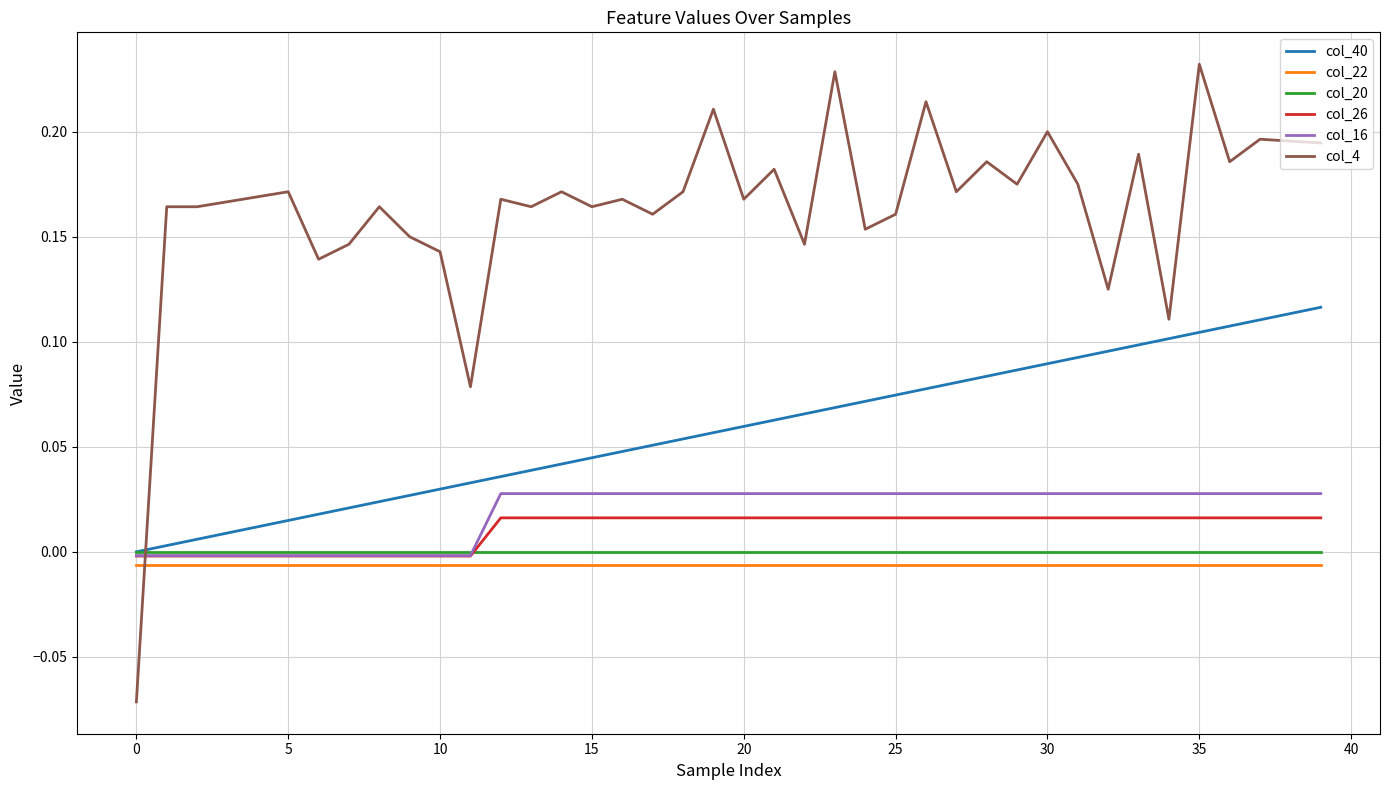

How many intersections are there between col_4 and col_22?

1